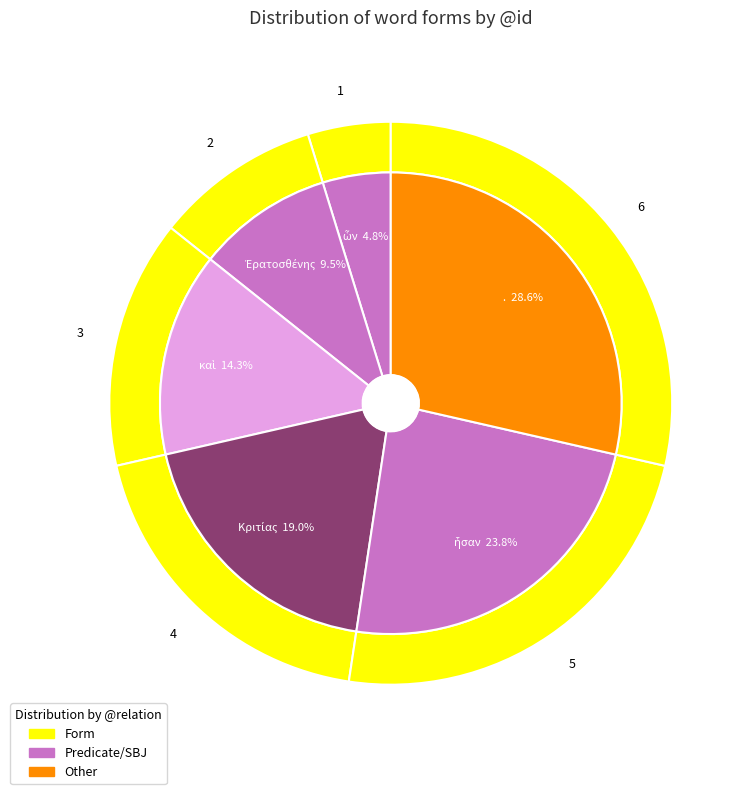

What portion of the pie excludes καὶ?

85.7%